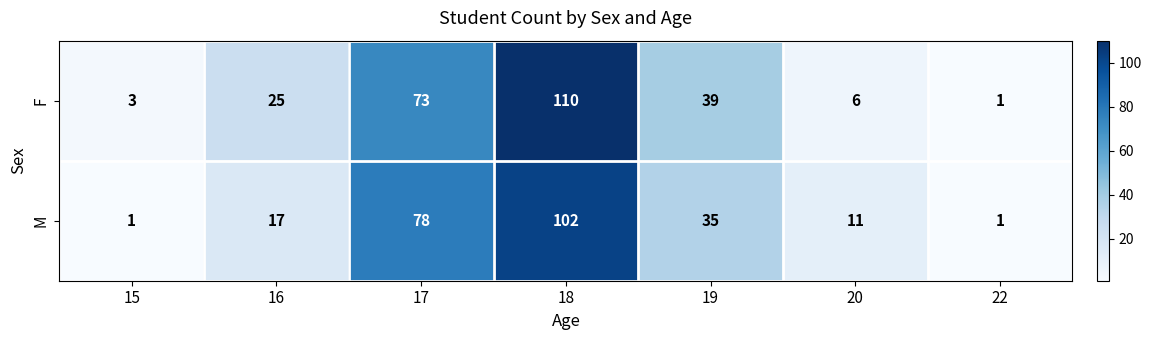

What is the sum of all F values?

257